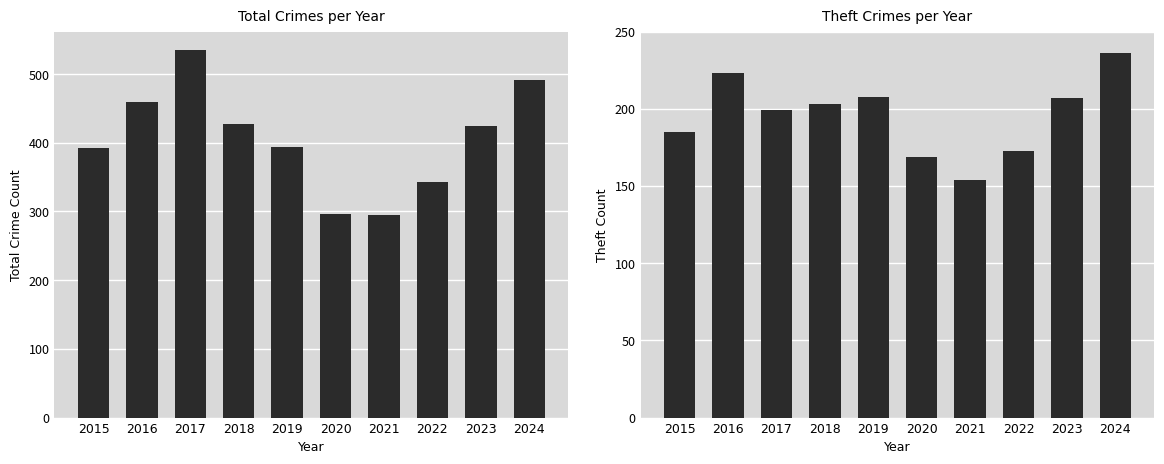

Rank the series by their maximum value, from highest to lowest.

Total, Theft